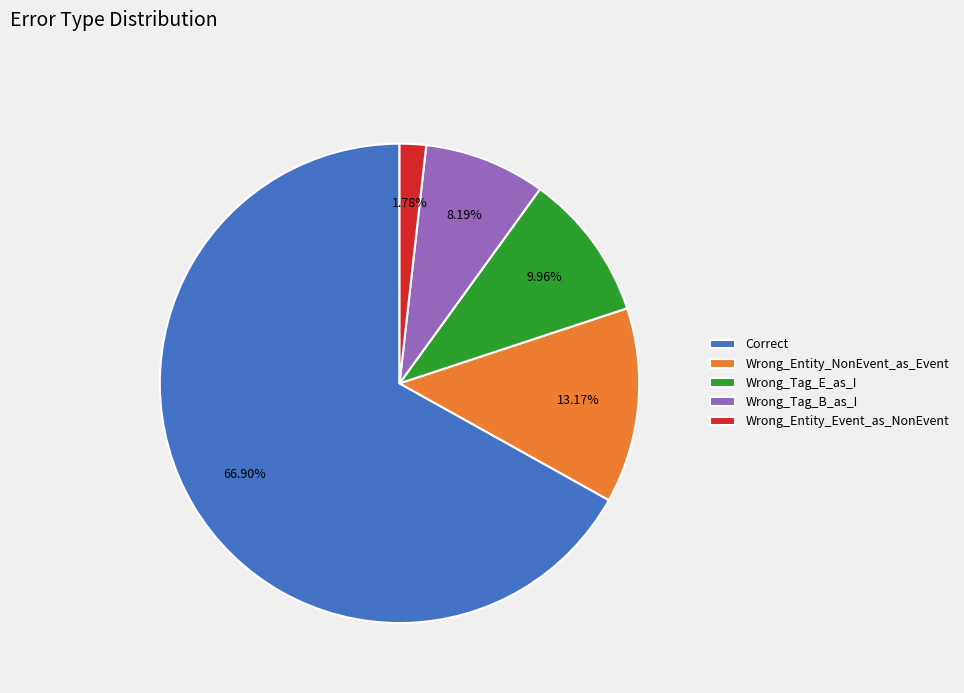

Which category has the smallest portion of the pie?

Wrong_Entity_Event_as_NonEvent